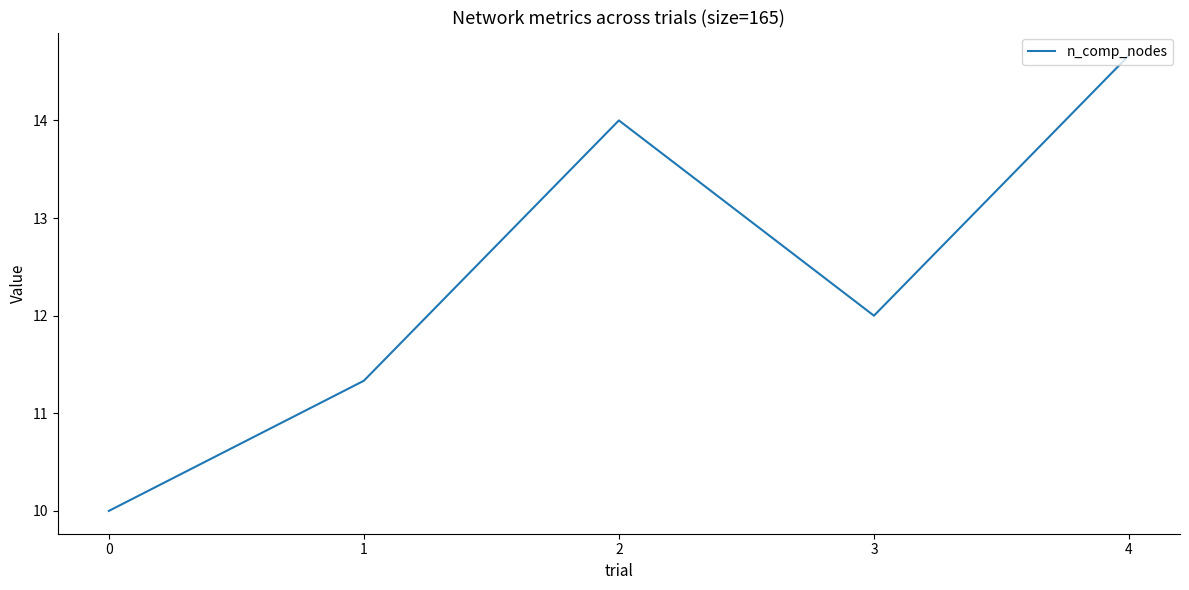

At which category does the chart reach its peak across all series?

4